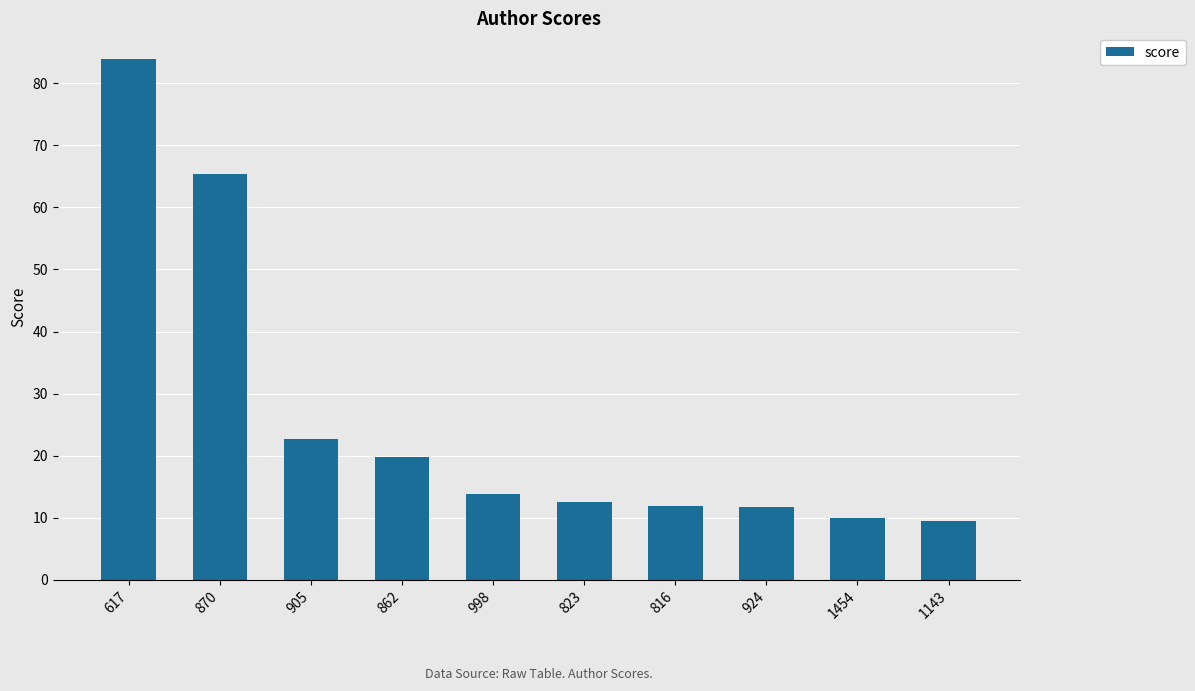

What is the difference between the values at 816 and 1143?

2.3